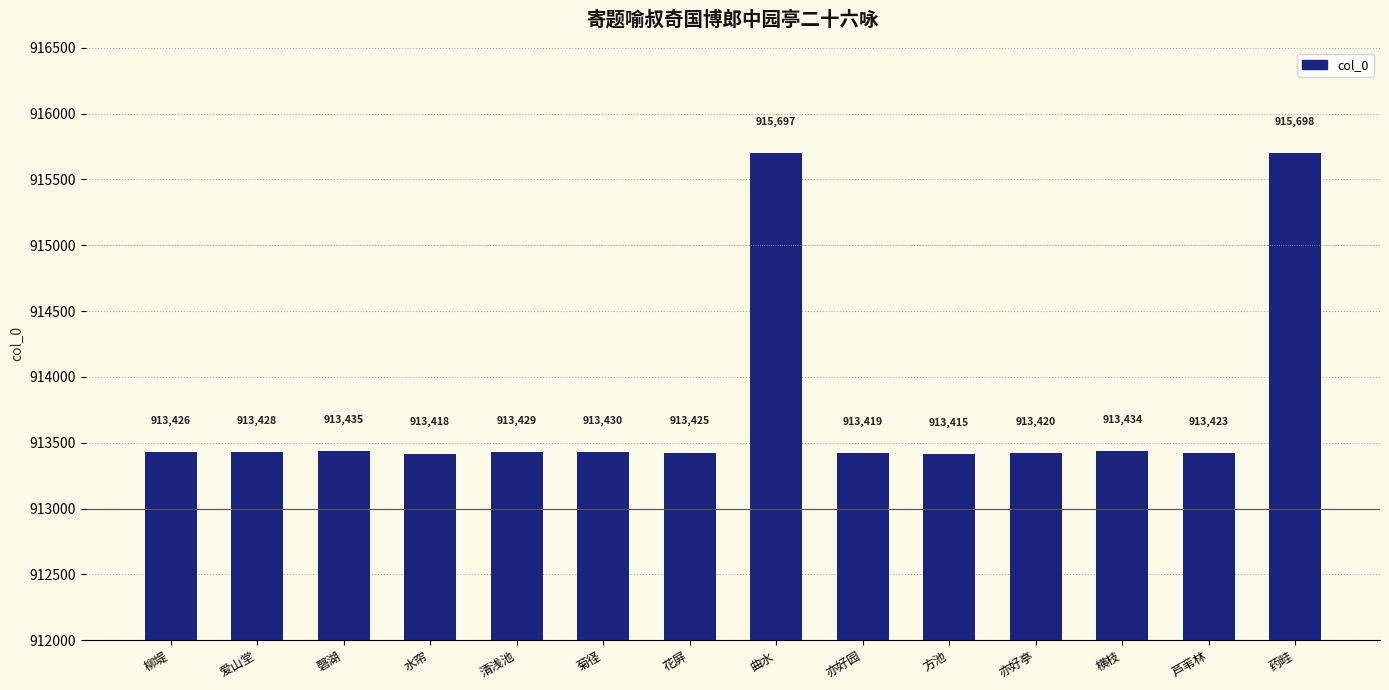

How many data points are less than 913428?

7